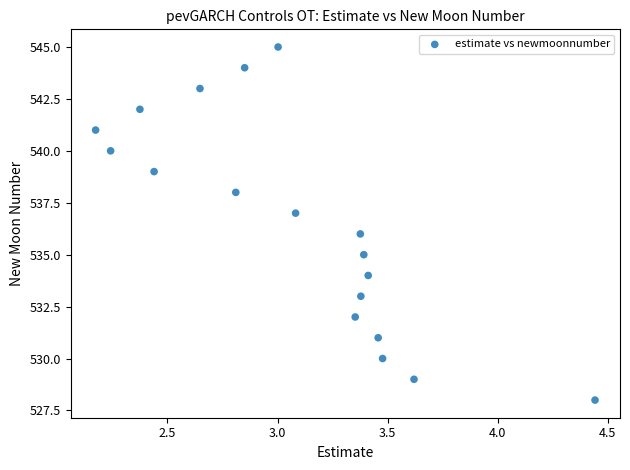

What is the range of Y values (max minus min)?

17